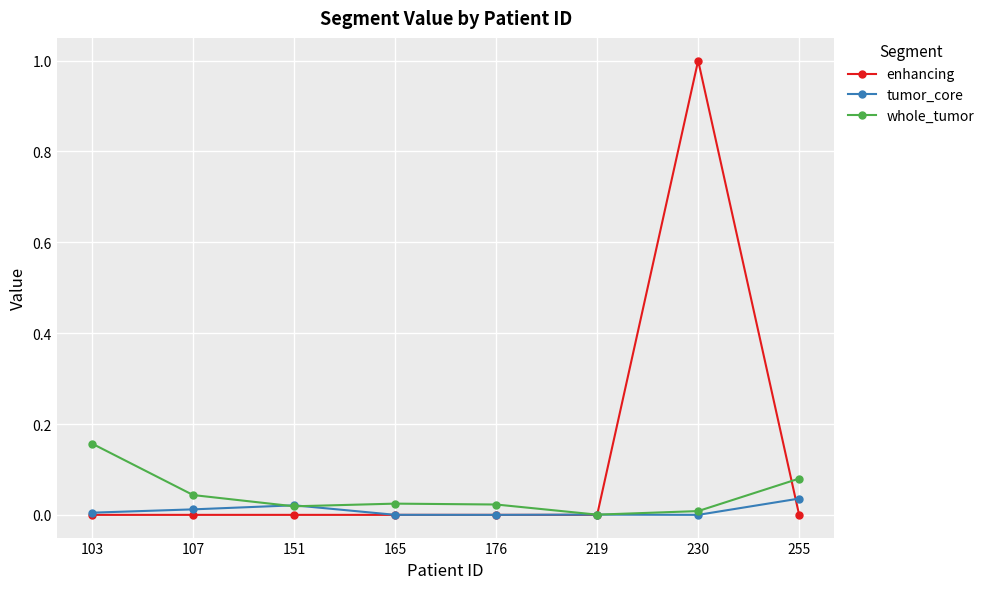

Which series has the largest range (max minus min)?

enhancing